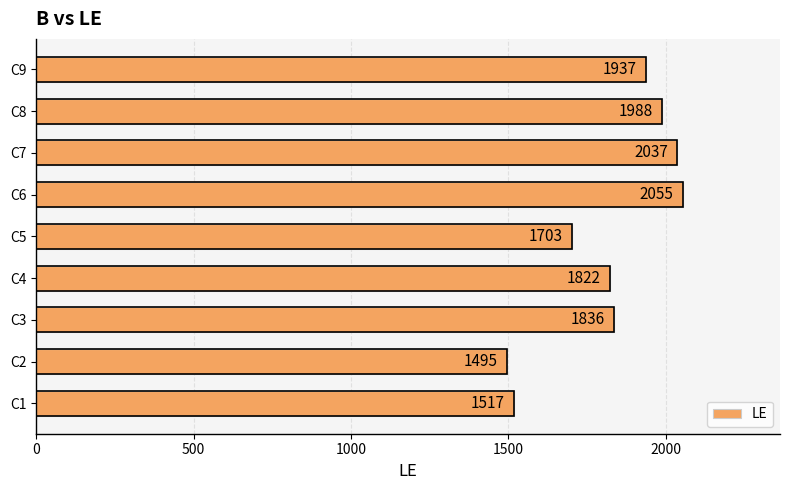

Is it true that the value at C4 is 815?

False